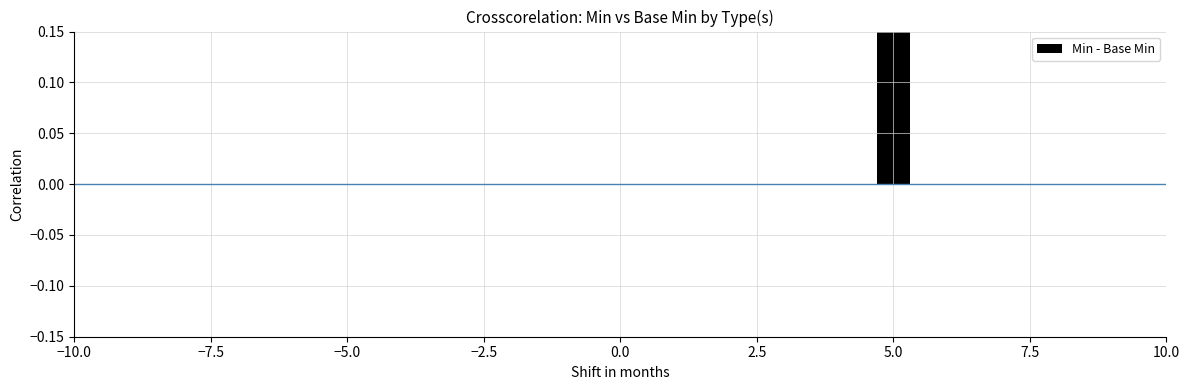

What is the label of the 9th bar from the left?

10.0